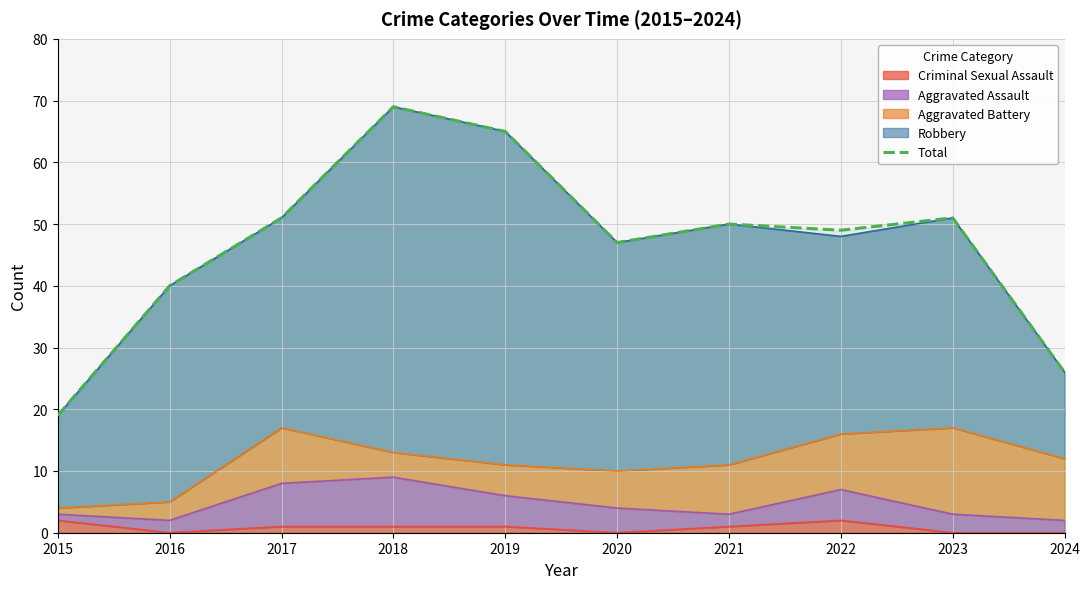

At which category does the data reach its first local valley?

2020